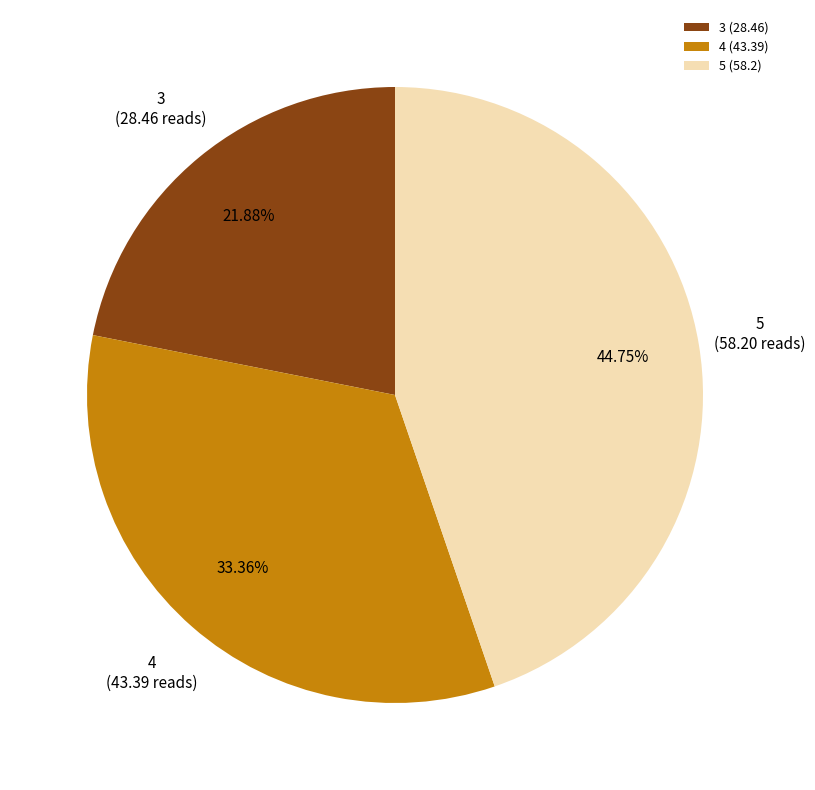

How much of the chart is everything except 4?

66.6%